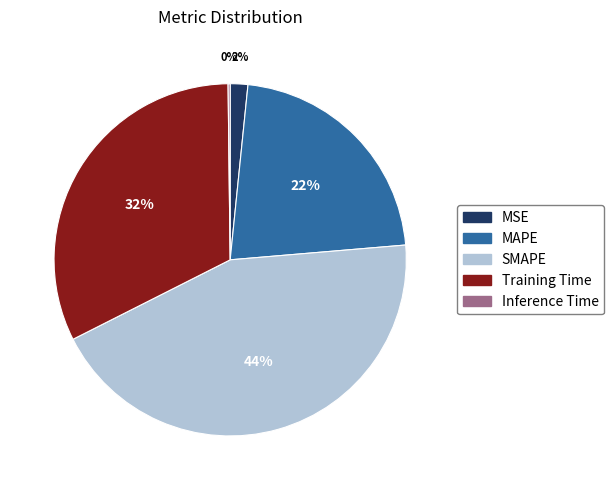

Which category has the biggest portion of the pie?

SMAPE